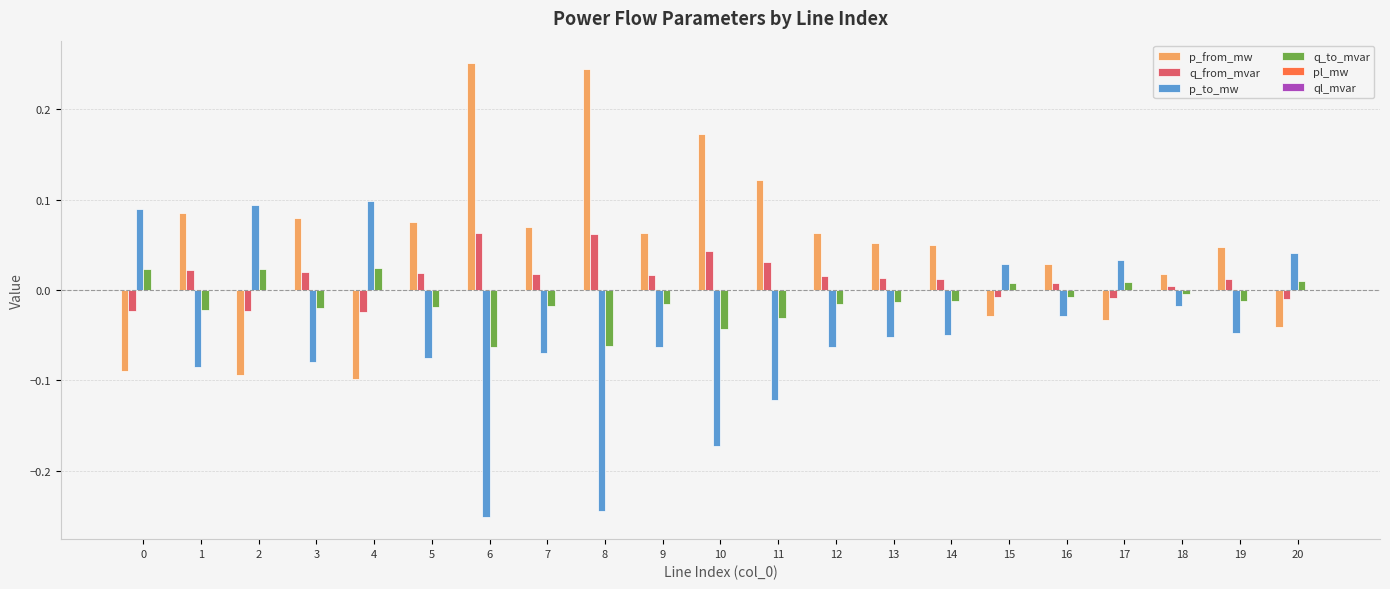

Are the bars grouped side by side (vs. stacked)?

Yes